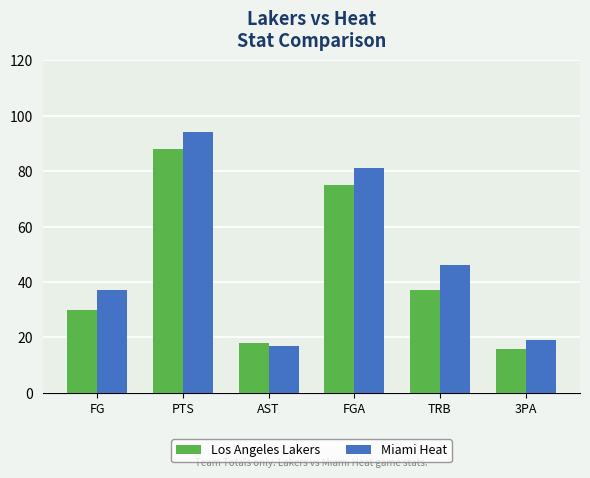

True or false: Los Angeles Lakers has a value of 40 at FG.

False